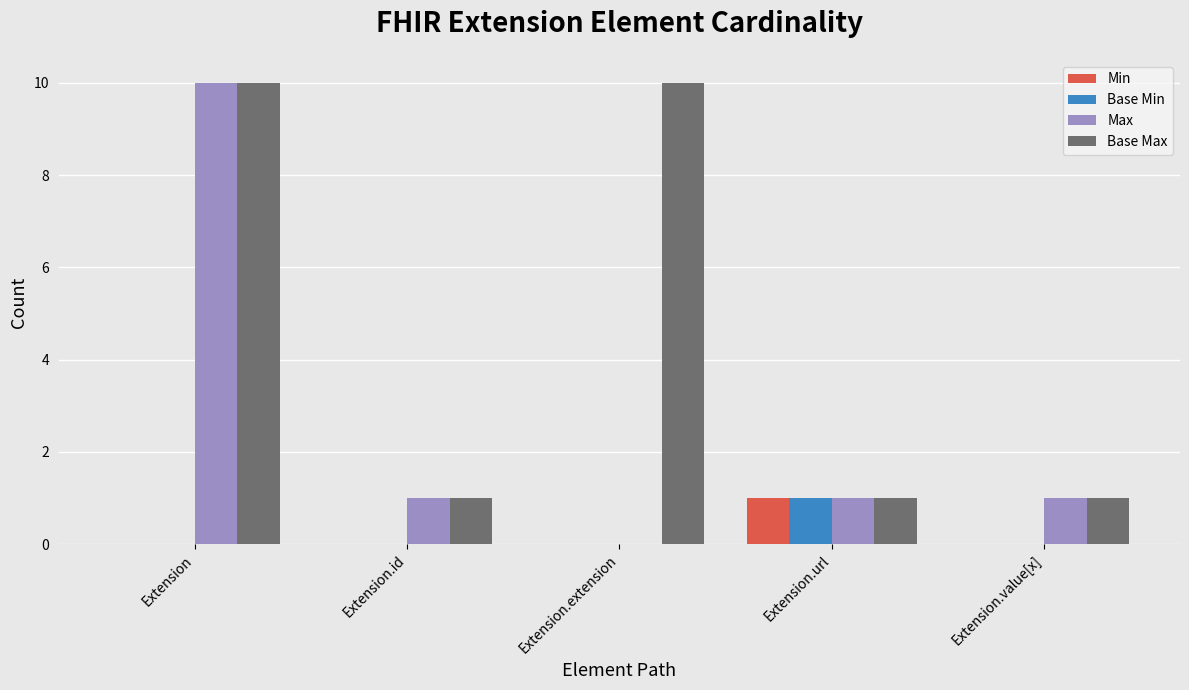

How many values in Max are above zero?

4